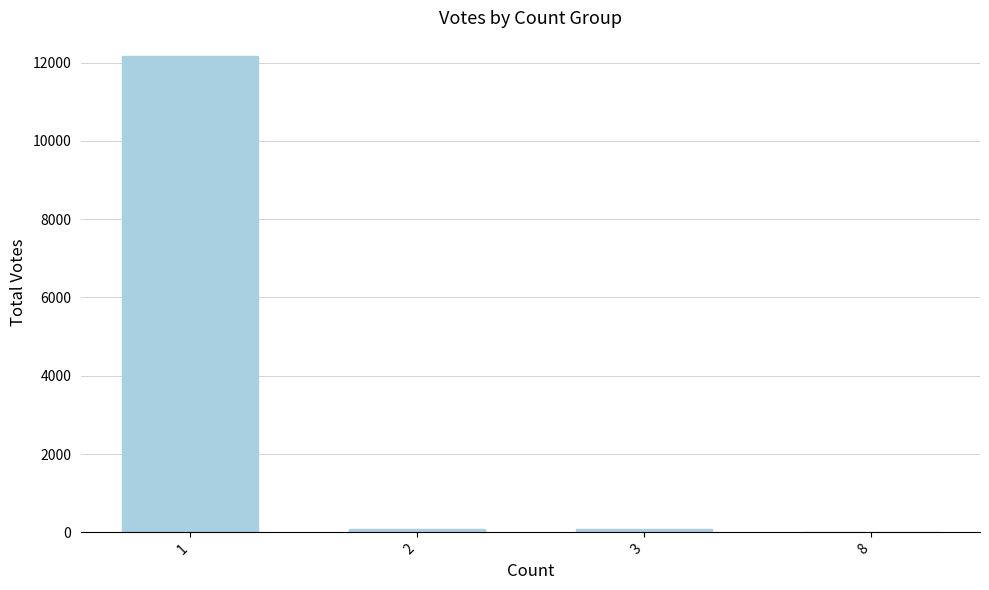

What is the sum of all values?

12333